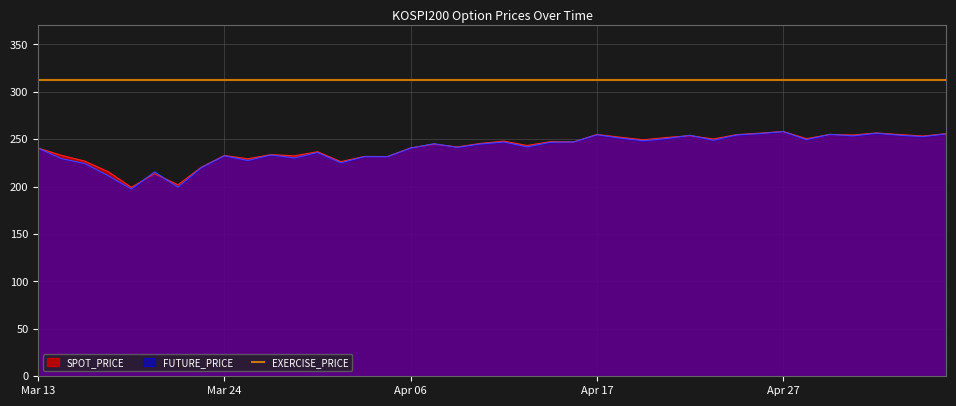

Which has a higher value, 2020-04-20 or 2020-05-12?

2020-05-12